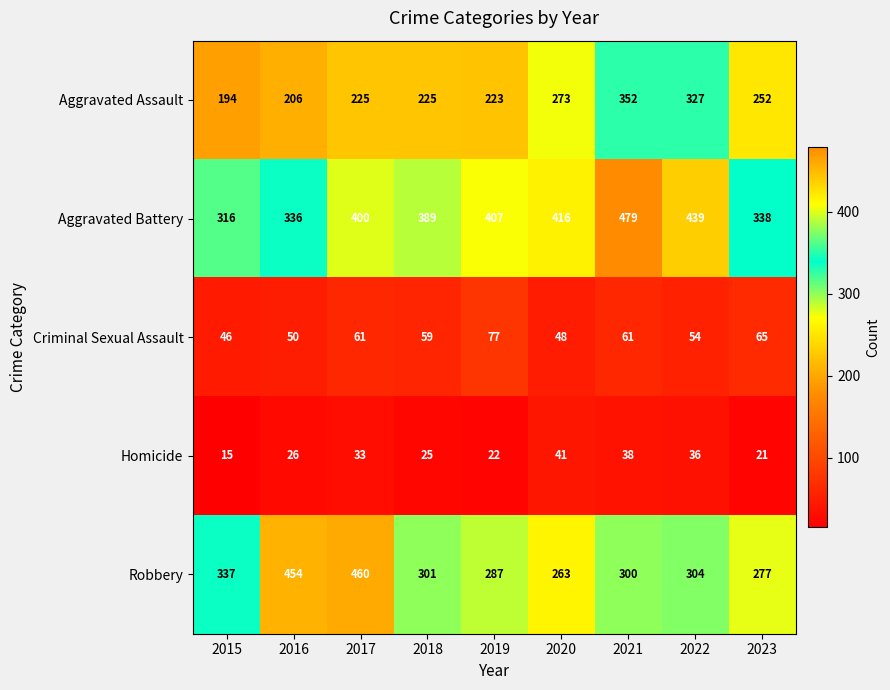

What value does the Criminal Sexual Assault series have at 2023?

65